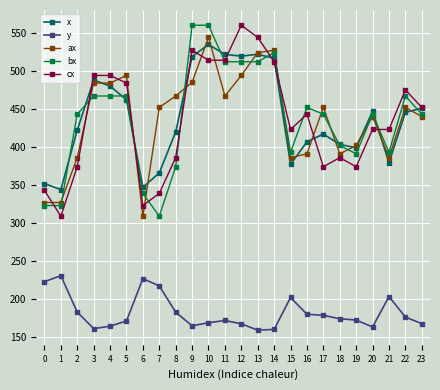

What is the value of the cx point at the 10th from the left?

527.0